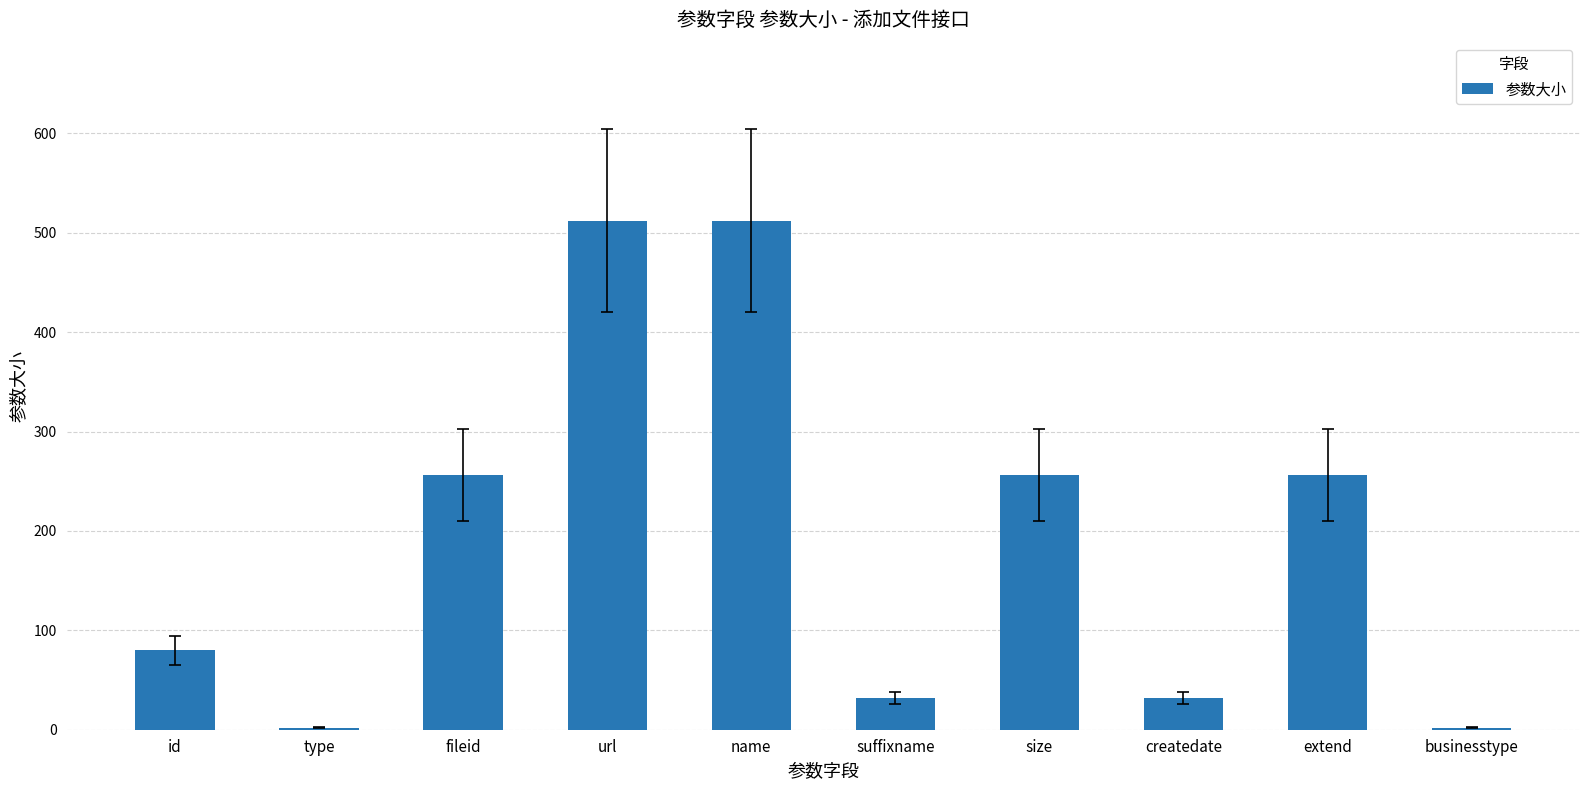

What is the maximum value shown in the chart?

512